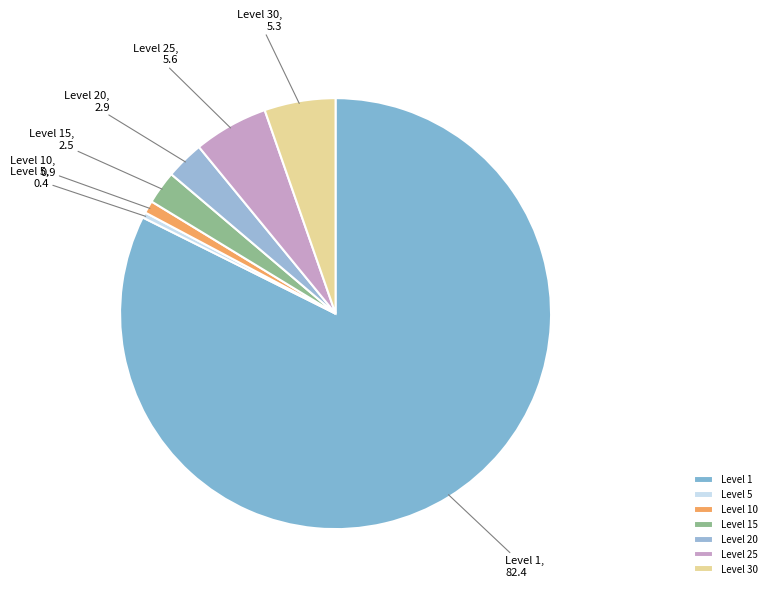

Which category has the smallest portion of the pie?

Level 5